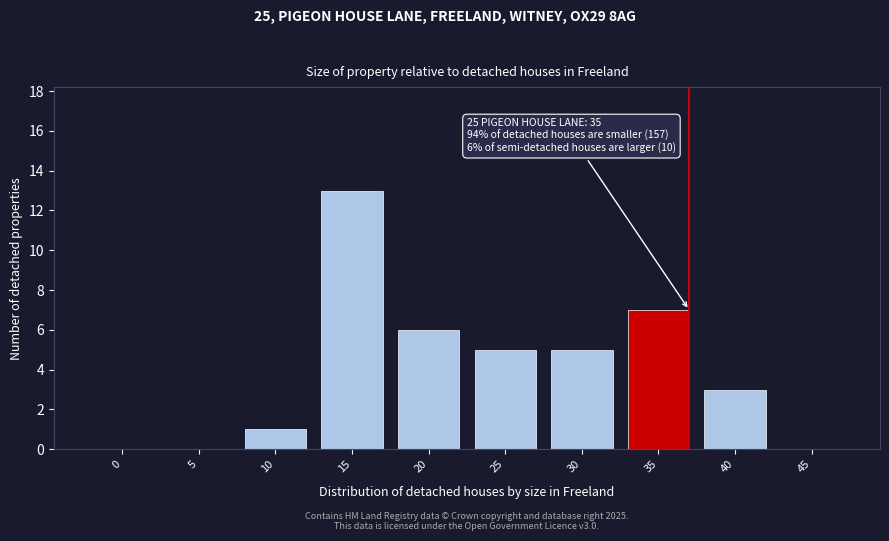

Reading right to left, extract all data points from this chart.

45=0	40=3	35=7	30=5	25=5	20=6	15=13	10=1	5=0	0=0